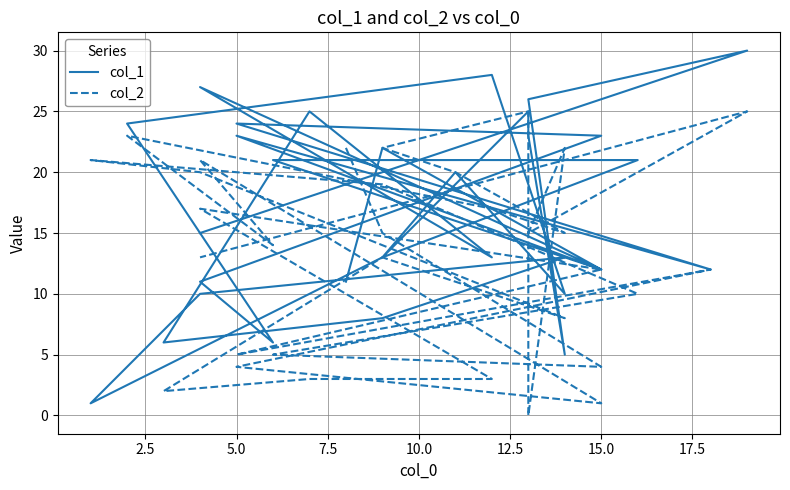

What is the total value across all series at 9?

21